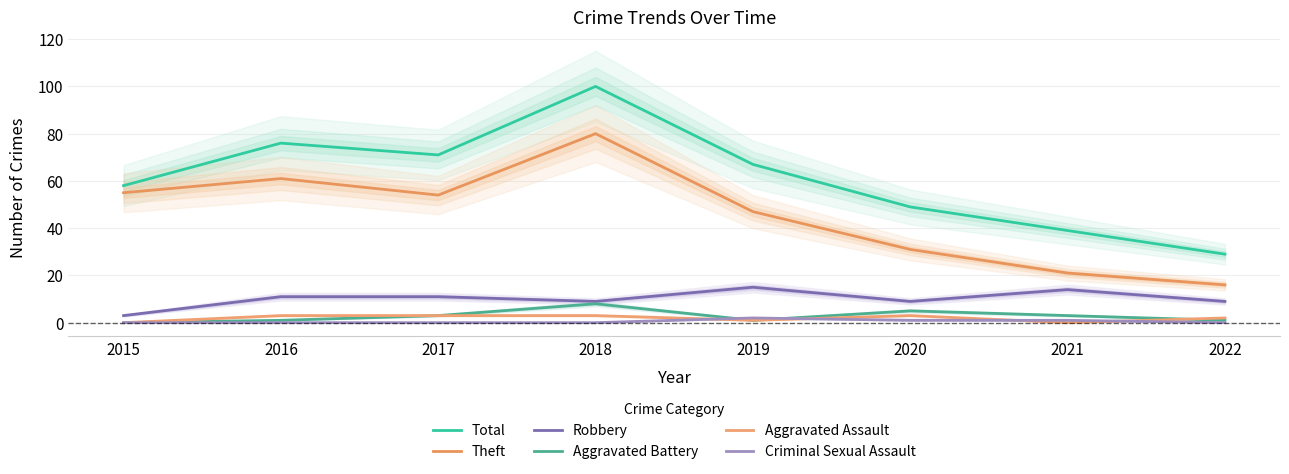

True or false: Robbery and Aggravated Battery cross at least once.

False